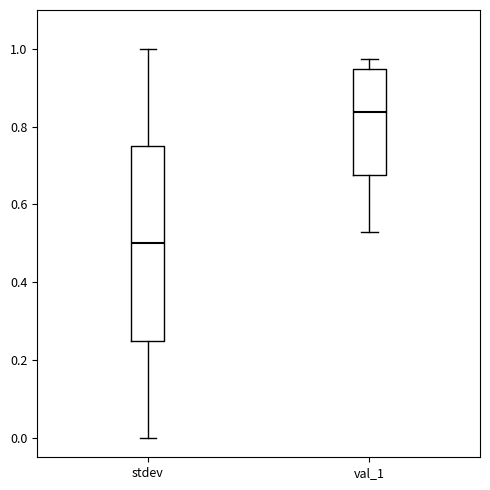

Comparing the boxes themselves (not the whiskers), which one is the tallest?

stdev